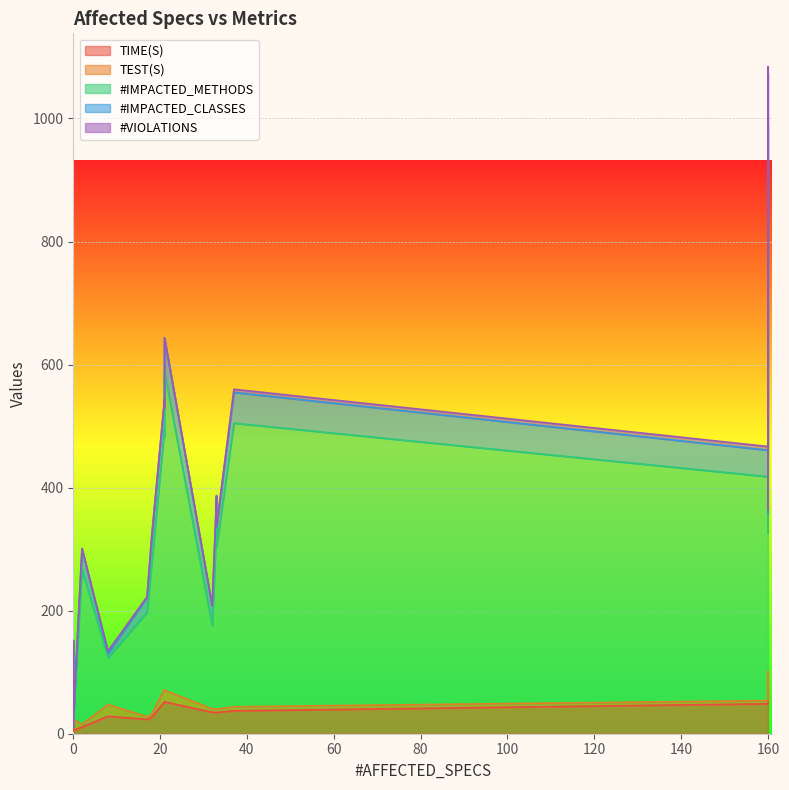

Rank the categories by TIME(S) value from lowest to highest.

11, 16, 4, 12, 1, 2, 7, 18, 5, 9, 8, 13, 0, 6, 3, 17, 19, 10, 15, 14